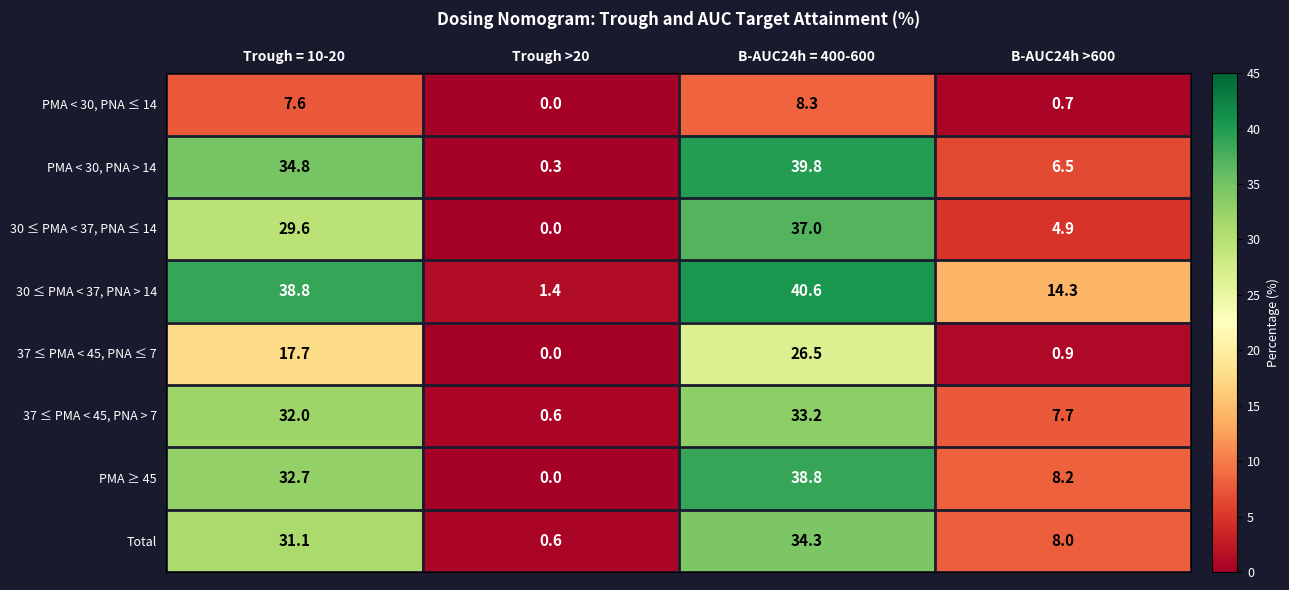

At which label does 37 ≤ PMA < 45, PNA ≤ 7 first exceed 17?

Trough = 10-20